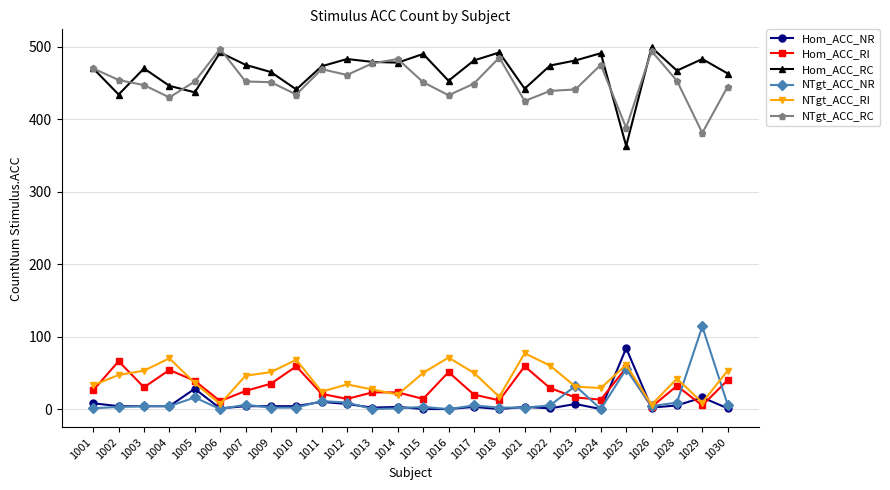

How many categories are shown in the chart?

26